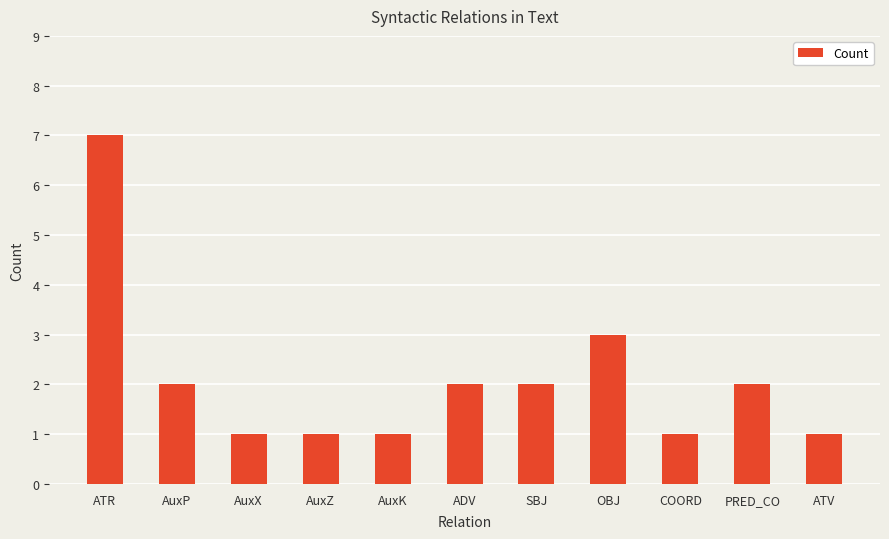

Count the values in the range 1 to 2.

9